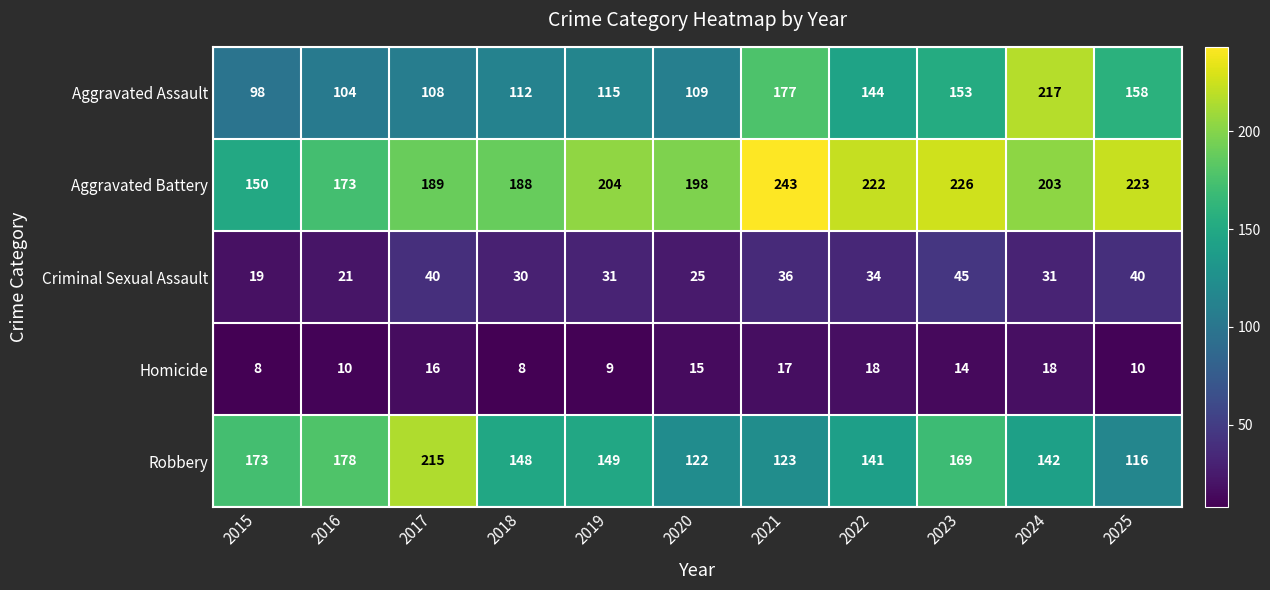

Between 2015 and 2018, which series saw the biggest shift?

Aggravated Battery